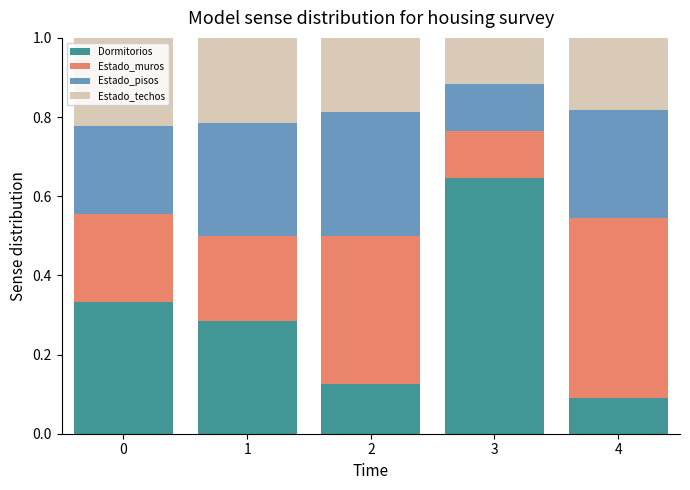

List the series in order of their overall mean, lowest first.

Estado_techos, Estado_pisos, Estado_muros, Dormitorios